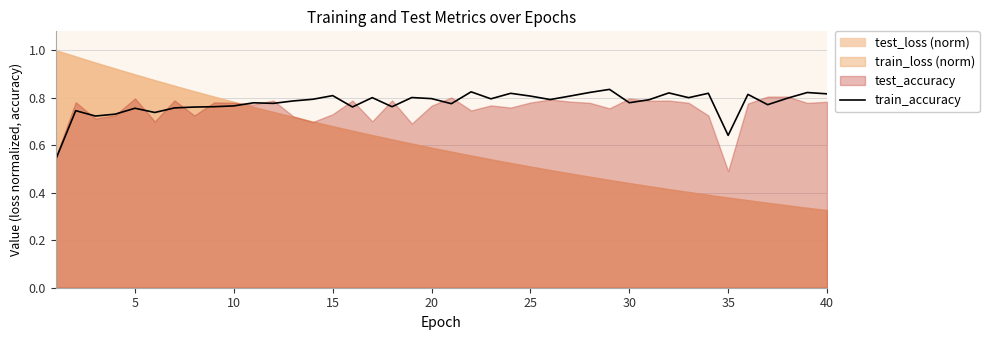

At which category does the data reach its first local peak?

5